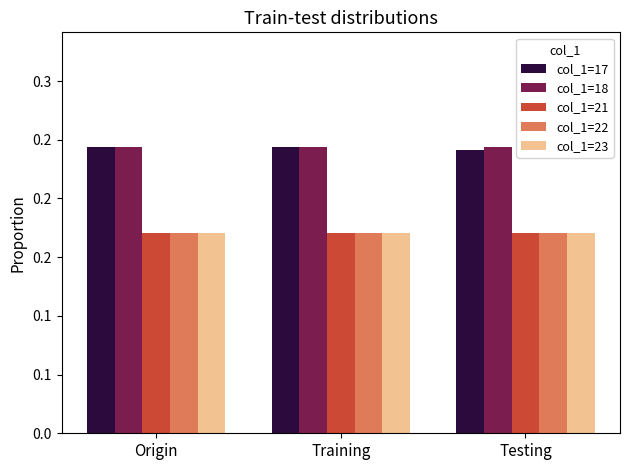

What is the greatest value displayed?

0.2